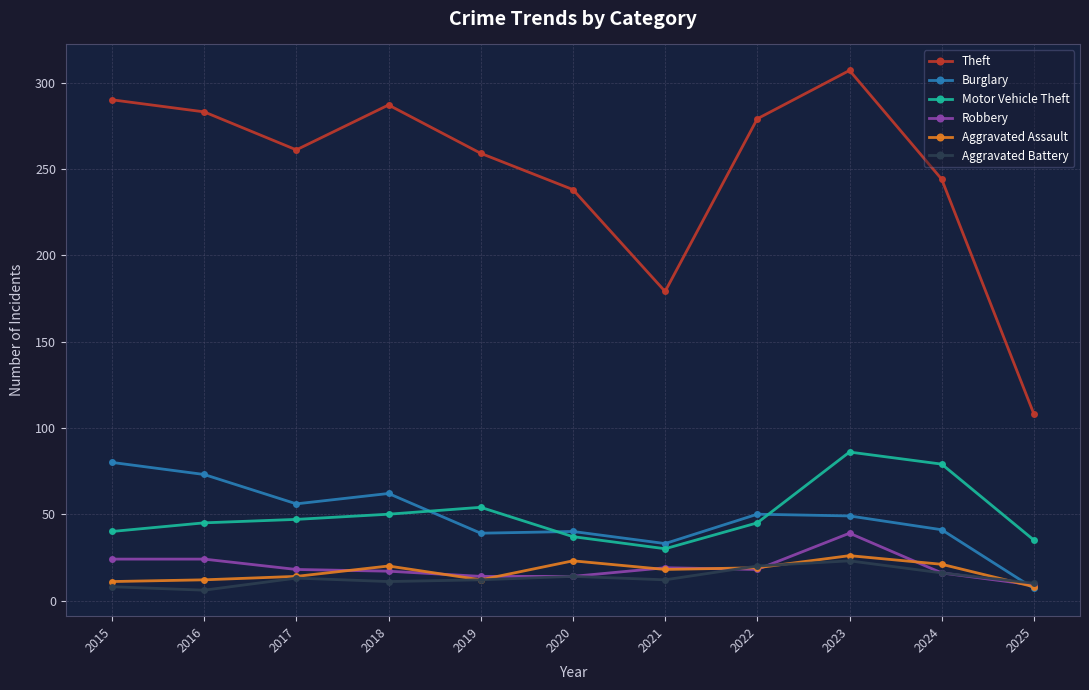

At how many categories does at least one series exceed 13?

11